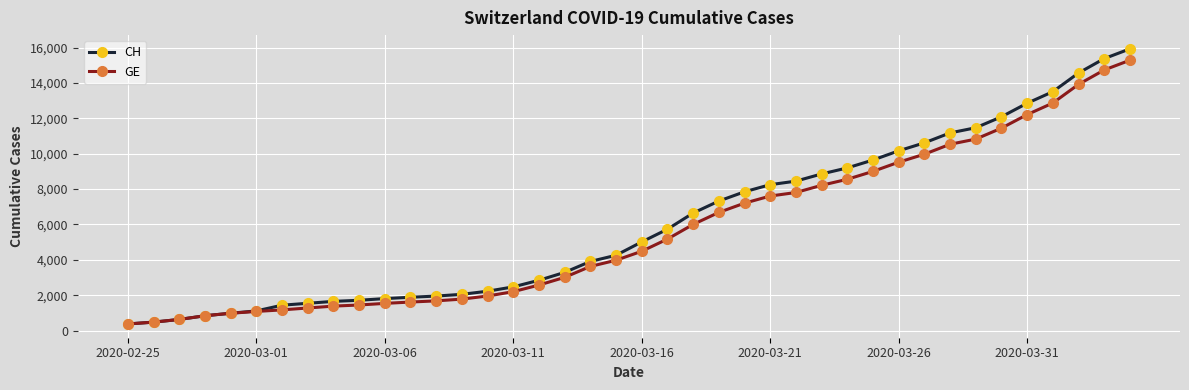

What is the maximum value shown in the chart?

15926